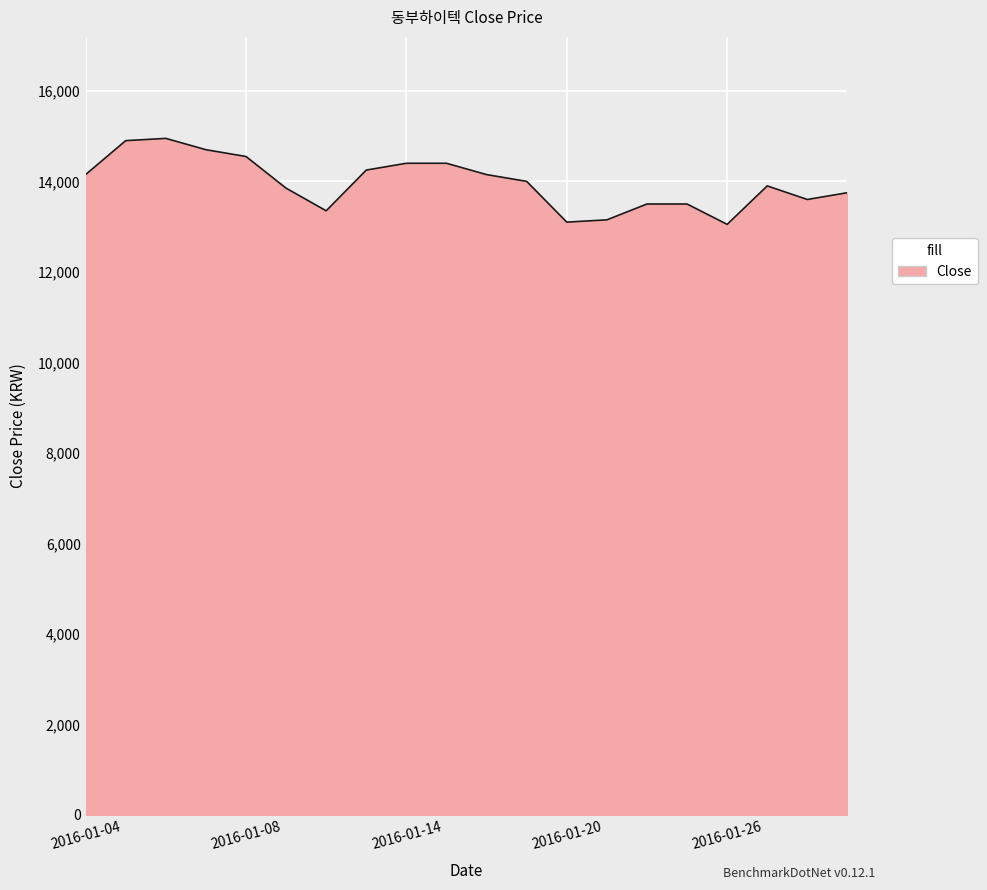

What is the maximum value shown in the chart?

14950